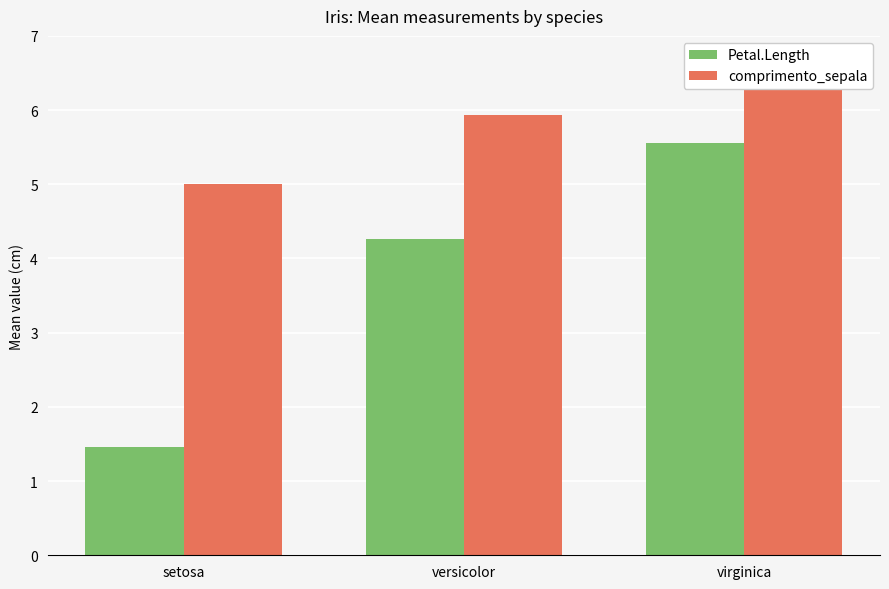

Which series has the largest range (max minus min)?

Petal.Length